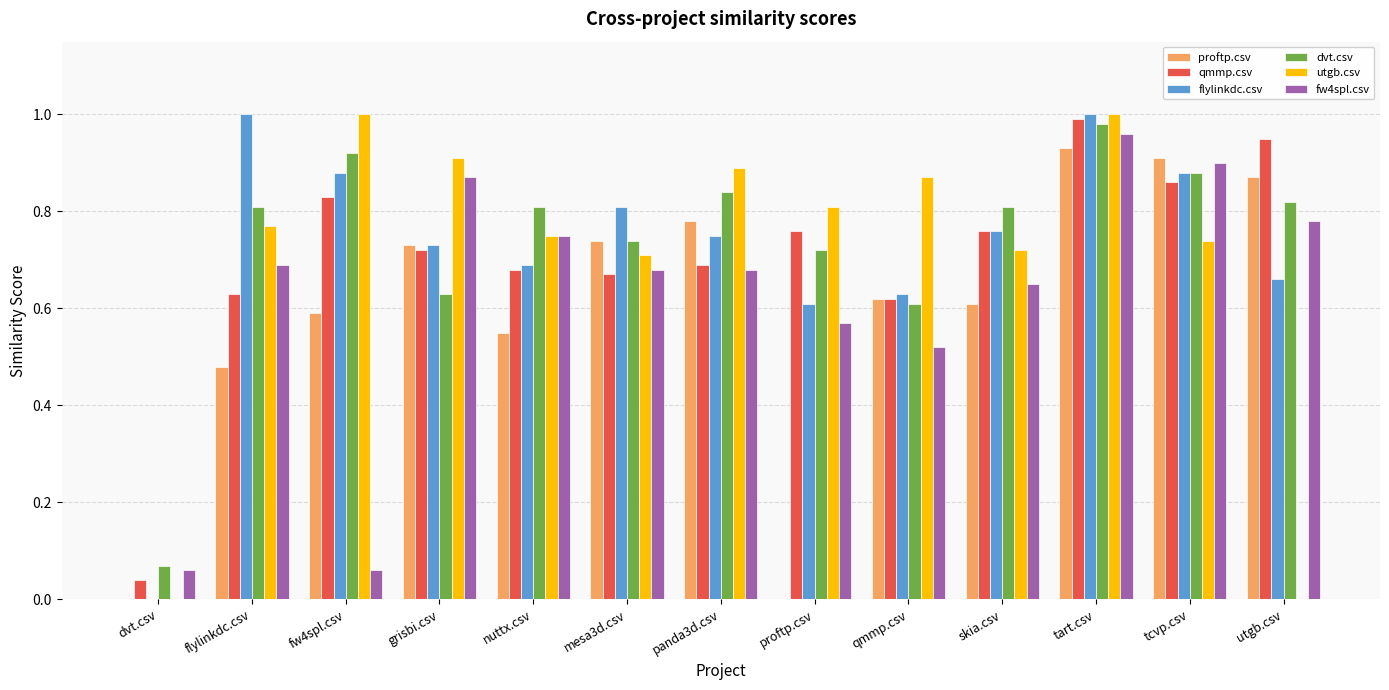

Does the chart contain stacked bars?

No